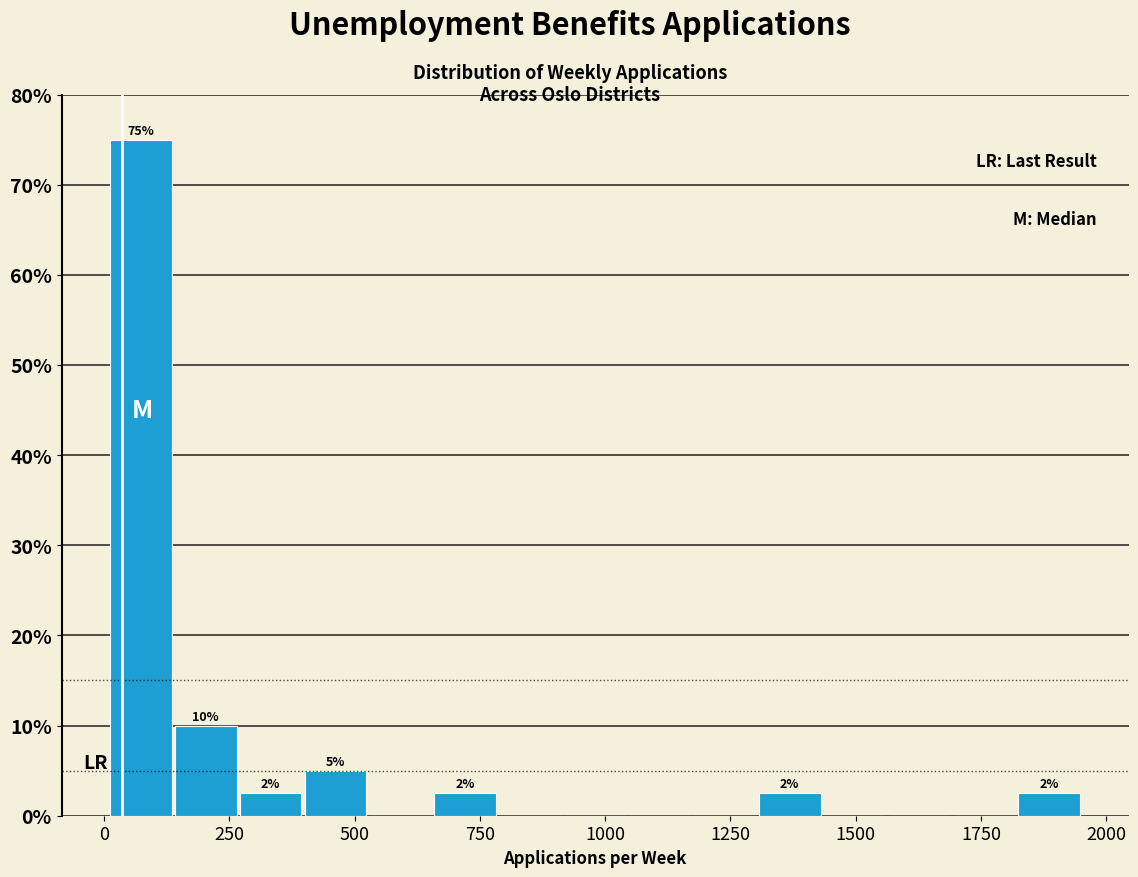

Read against the x-axis, roughly where is the centre of the tallest bar?

50